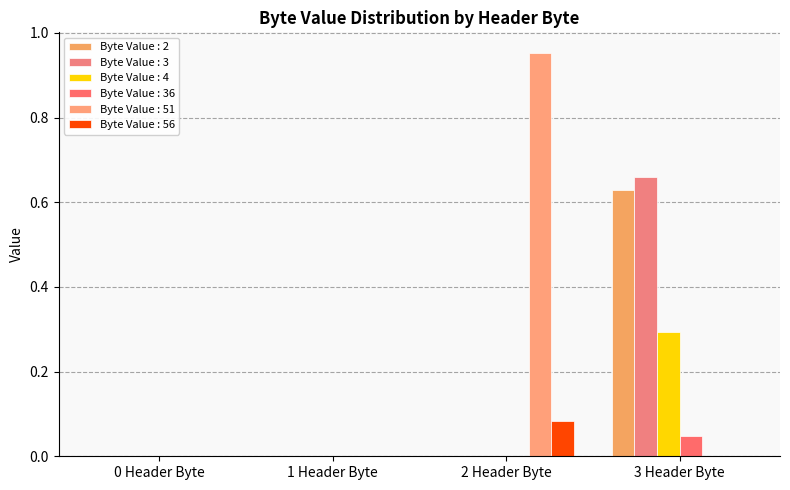

Which series has the widest spread of values?

Byte Value : 51